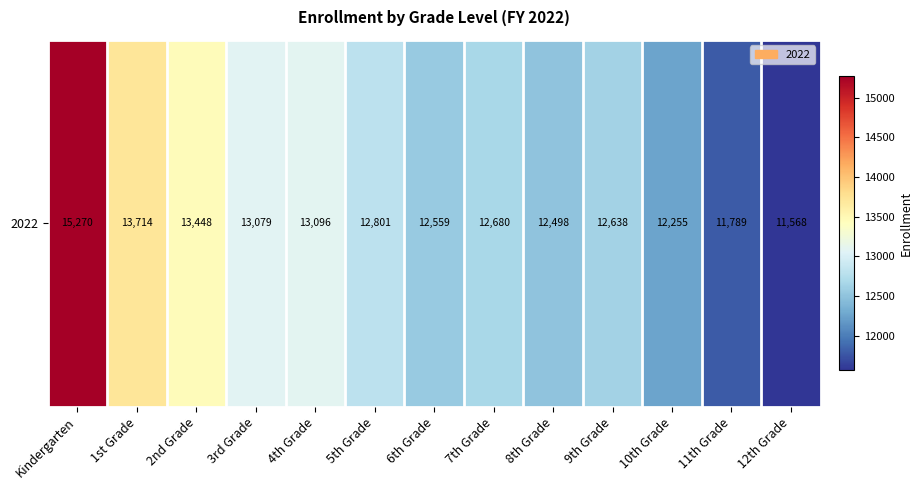

Which has a higher value, 11th Grade or 7th Grade?

7th Grade